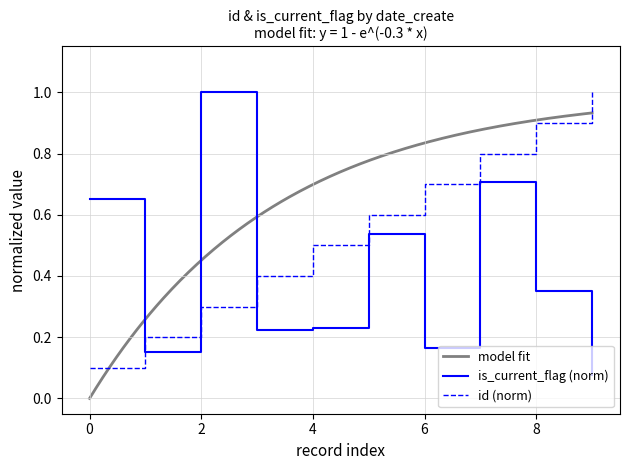

The value of is_current_flag (norm) at 4 is 0.4. True or false?

False